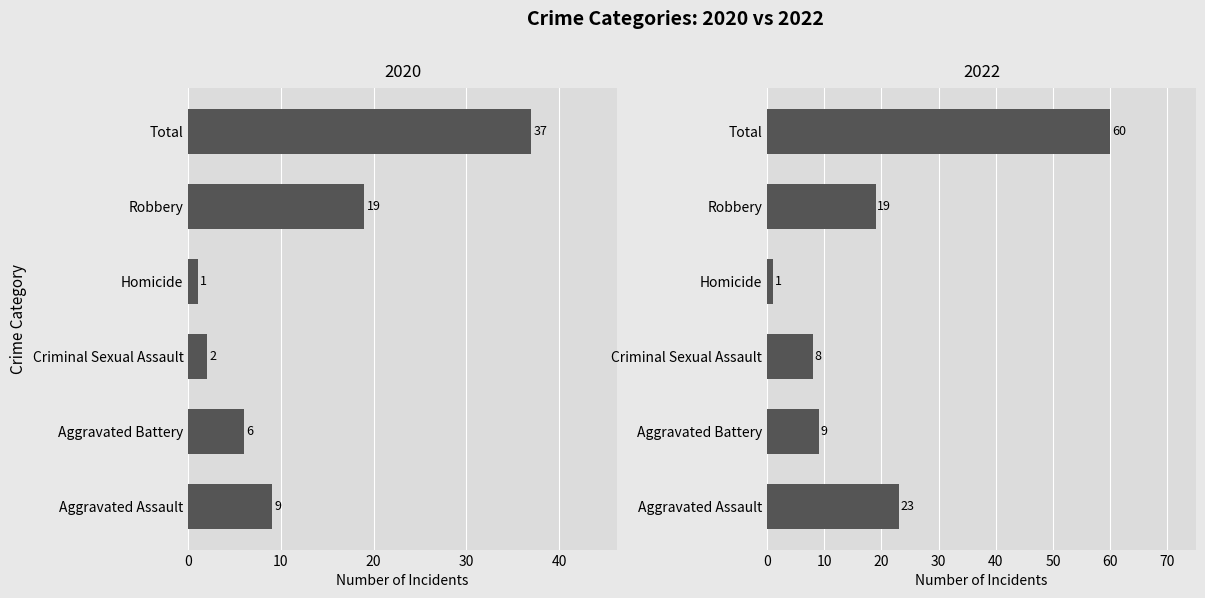

What is the label of the 6th bar from the left?

Total